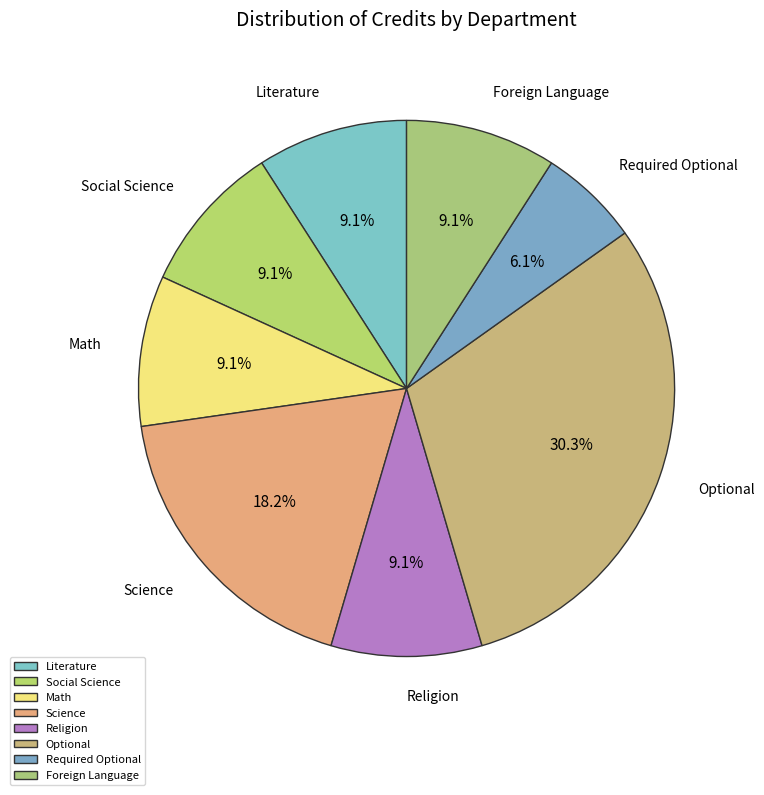

To the nearest percent, what percentage of the pie is Required Optional?

6%